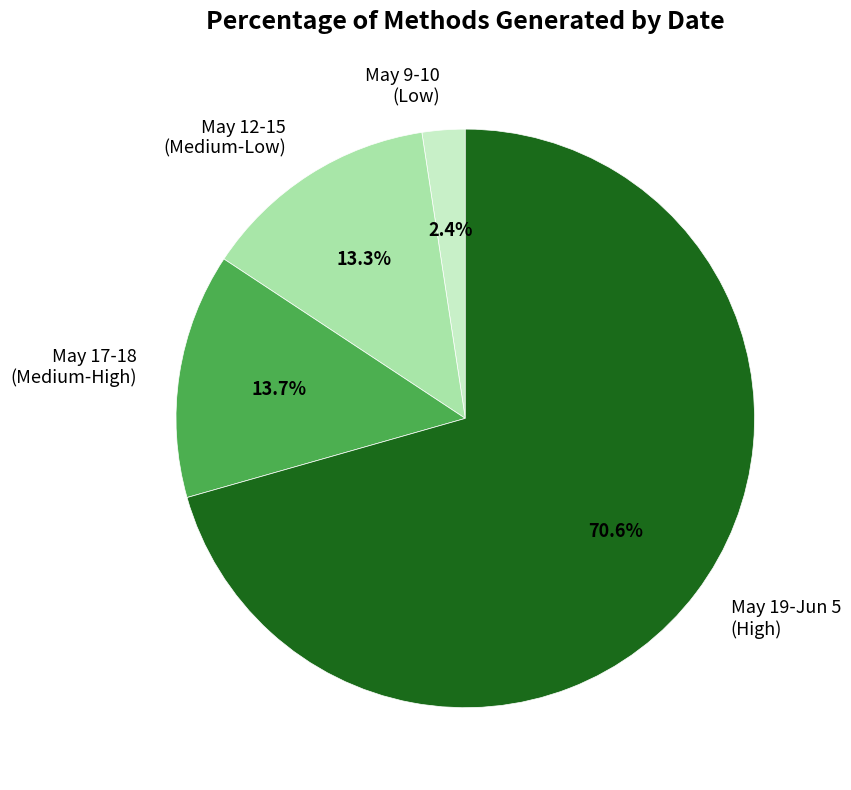

Between May 17-18 (Medium-High) and May 9-10 (Low), which is larger?

May 17-18 (Medium-High)